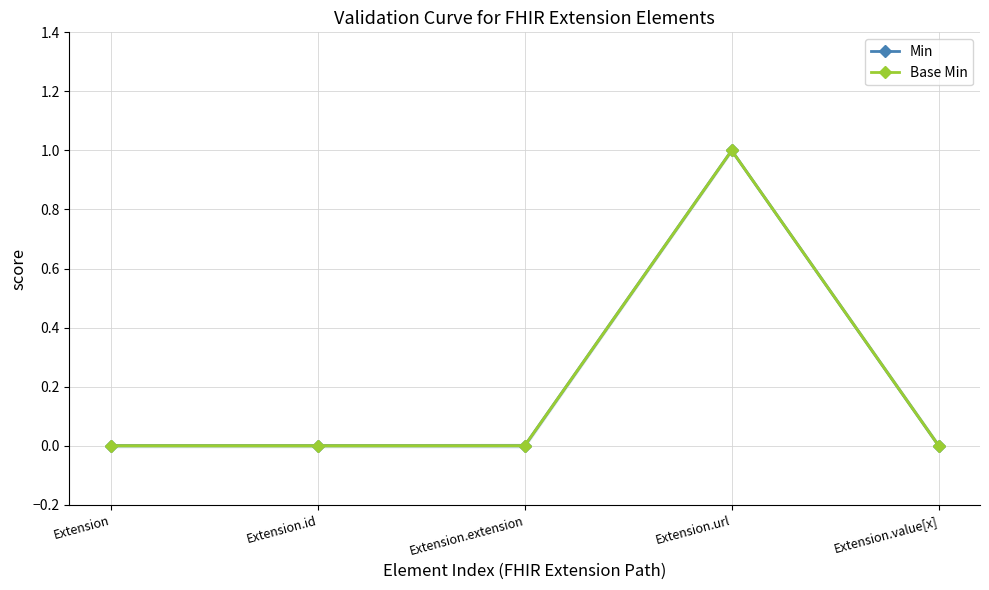

How many Base Min values are between 0 and 1?

5